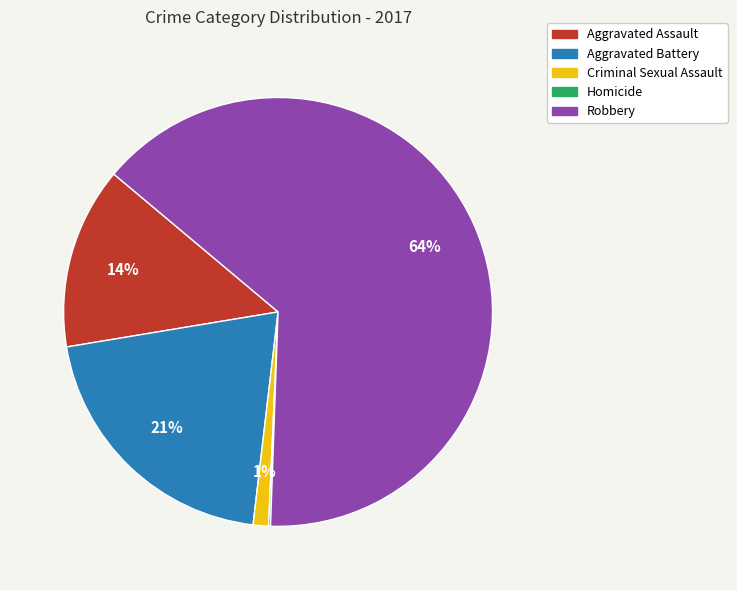

Is the sum of Aggravated Assault and Criminal Sexual Assault greater than half?

No